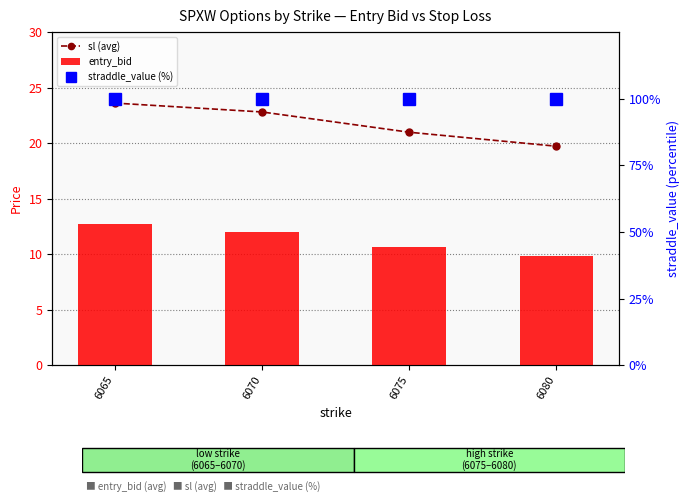

What is the highest value of the sl (avg) series?

23.6